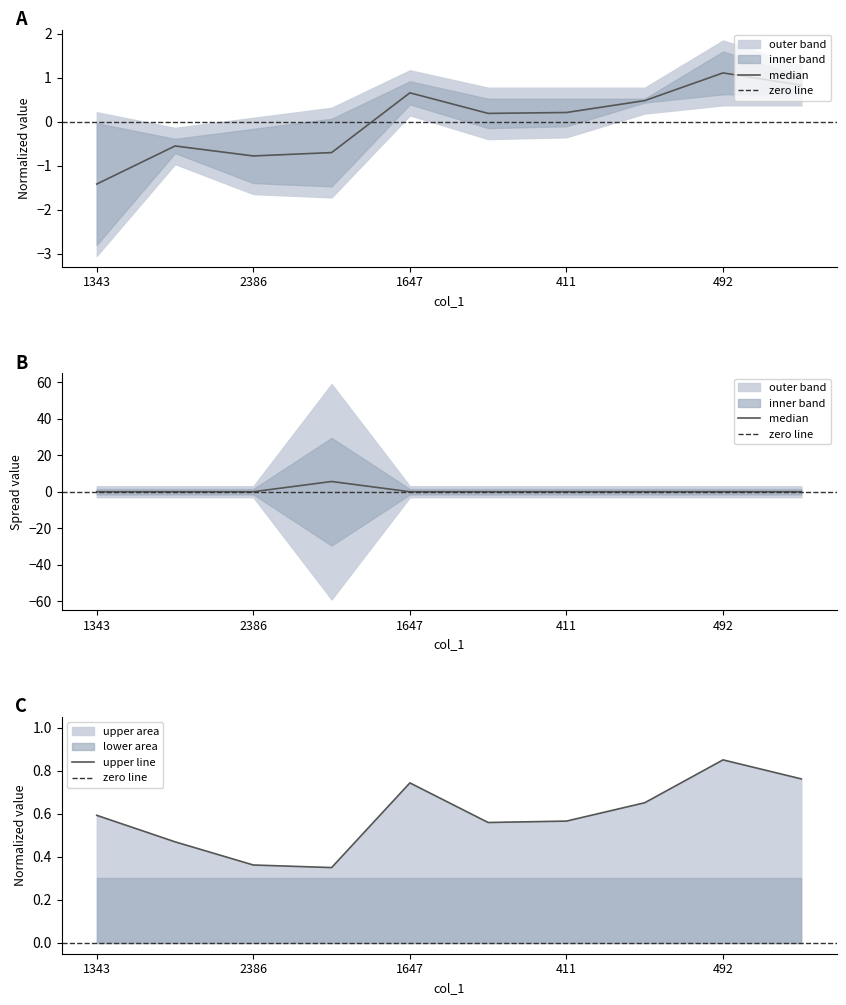

Which category has the highest value in the upper line series?

492